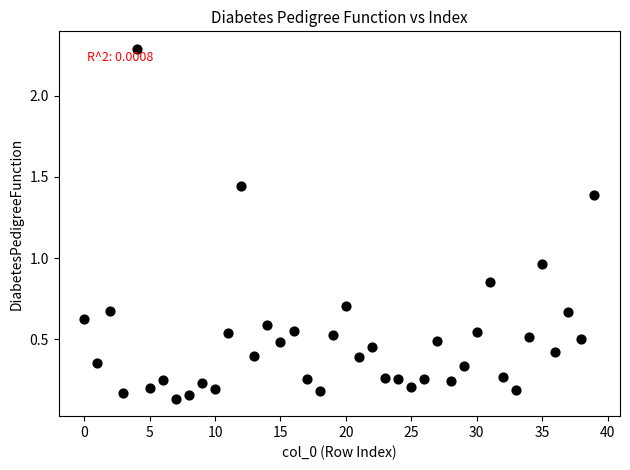

Count the number of points in this scatter plot.

40